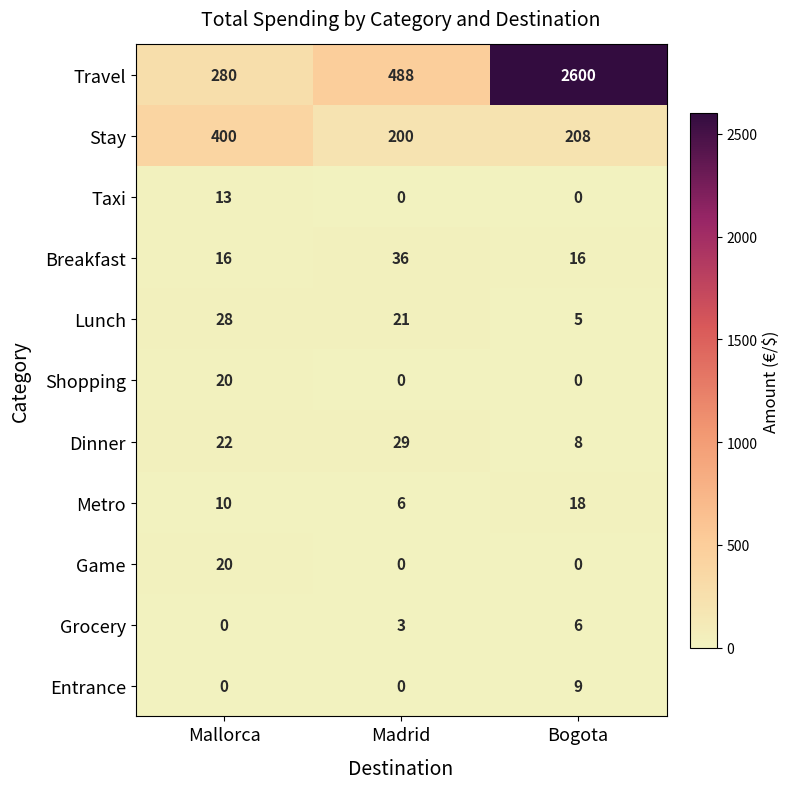

Read the Breakfast value at Bogota.

16